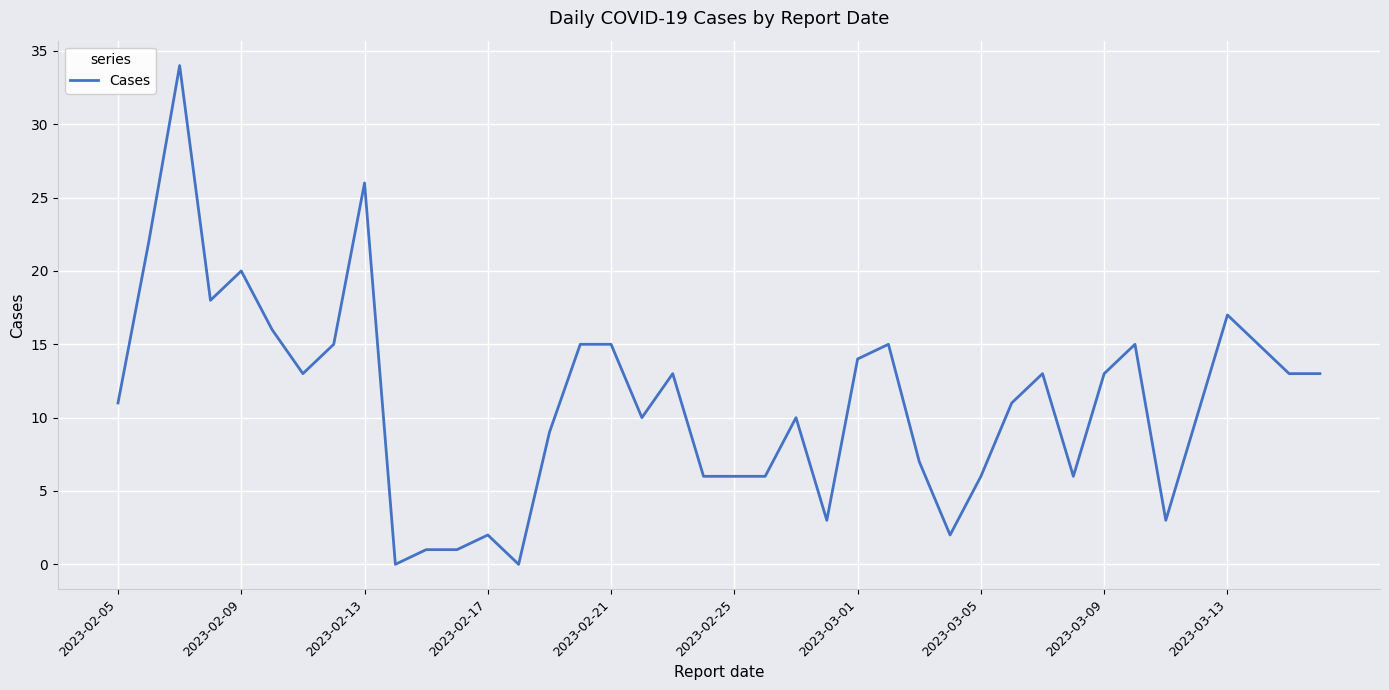

What is the maximum value shown in the chart?

34